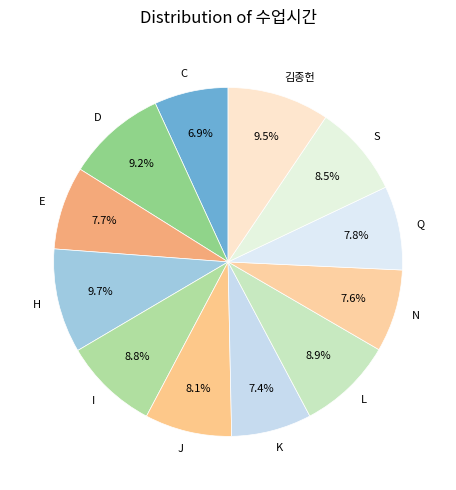

To the nearest percent, what is the difference between the largest and smallest slice percentages?

3%